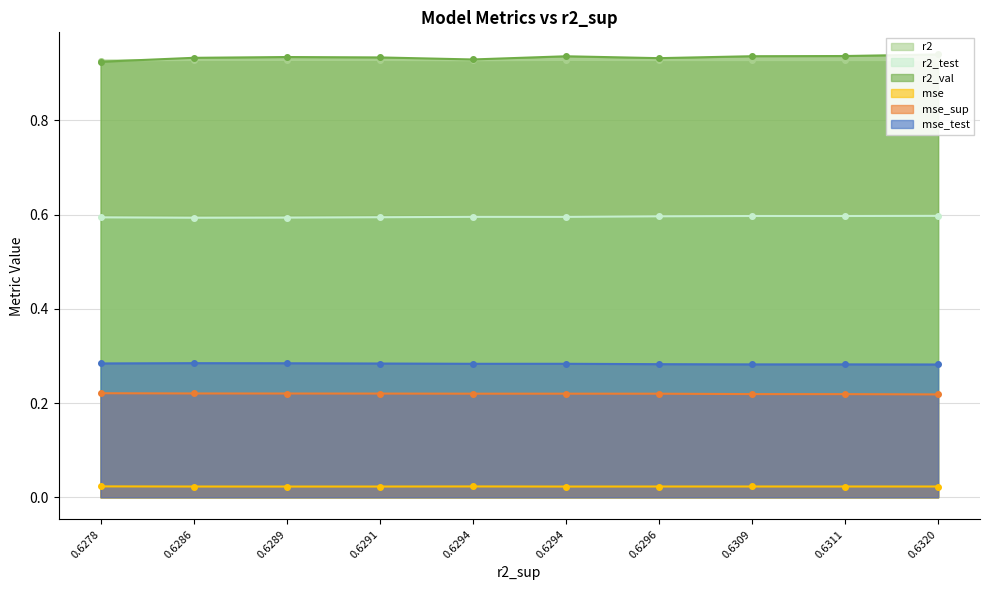

The value of r2_val at model_6_10_0 is 0.6. True or false?

False